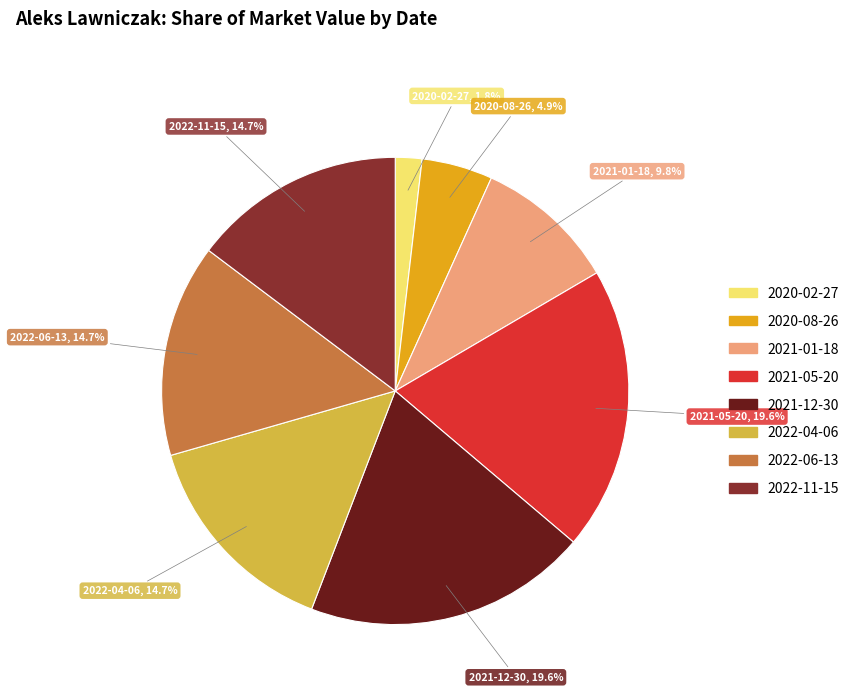

To the nearest percent, what portion does 2022-11-15 represent?

15%